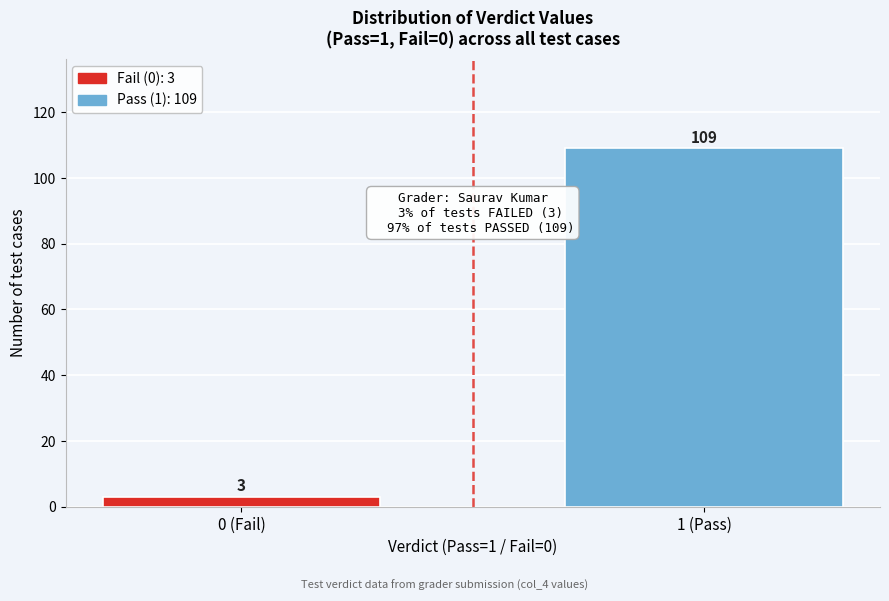

Reading right to left, what are all the values shown in this chart?

1 (Pass)=109	0 (Fail)=3